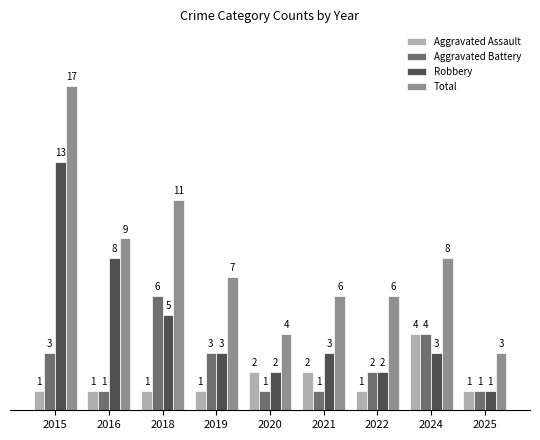

Which series has the widest spread of values?

Total